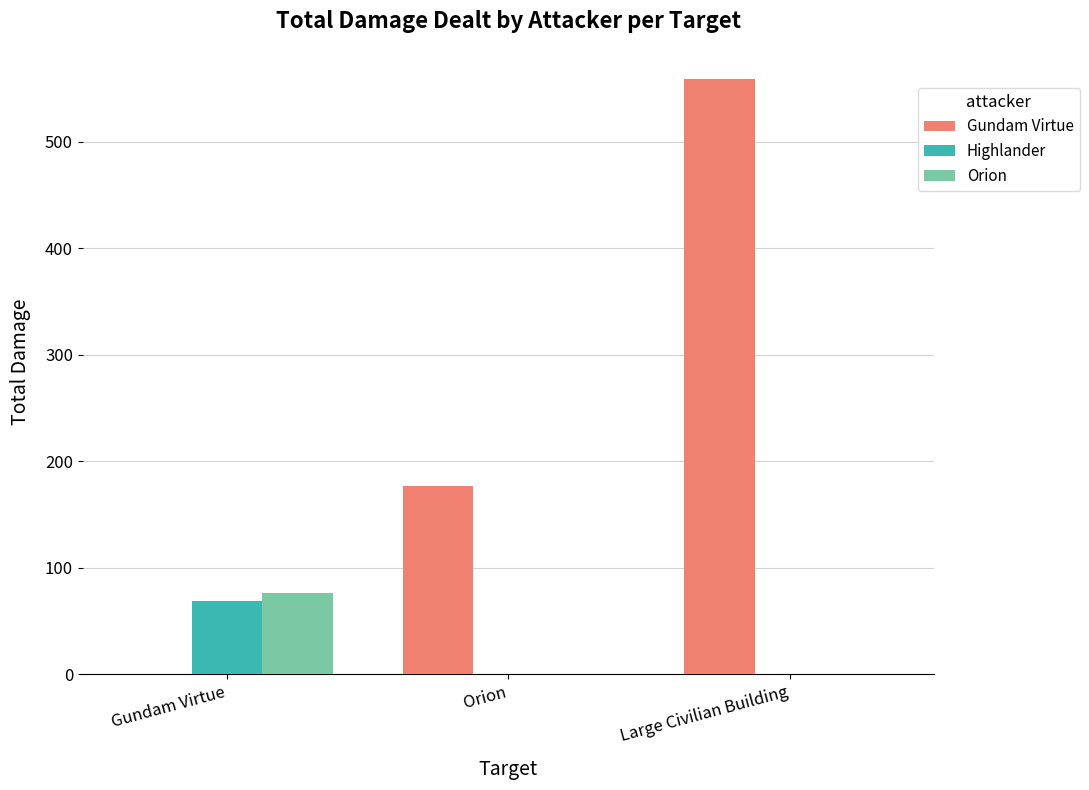

What is the total value across all series at Orion?

176.5